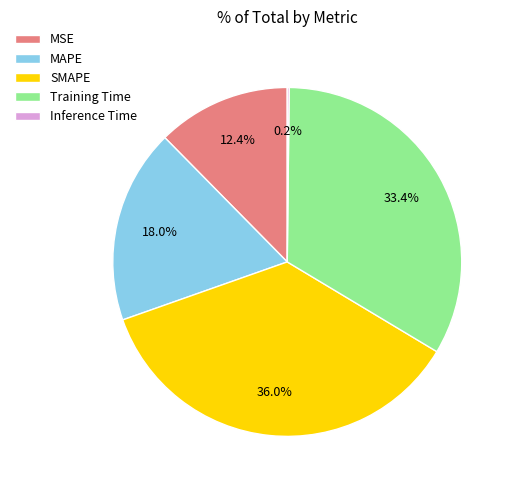

Does any single category account for the majority?

No